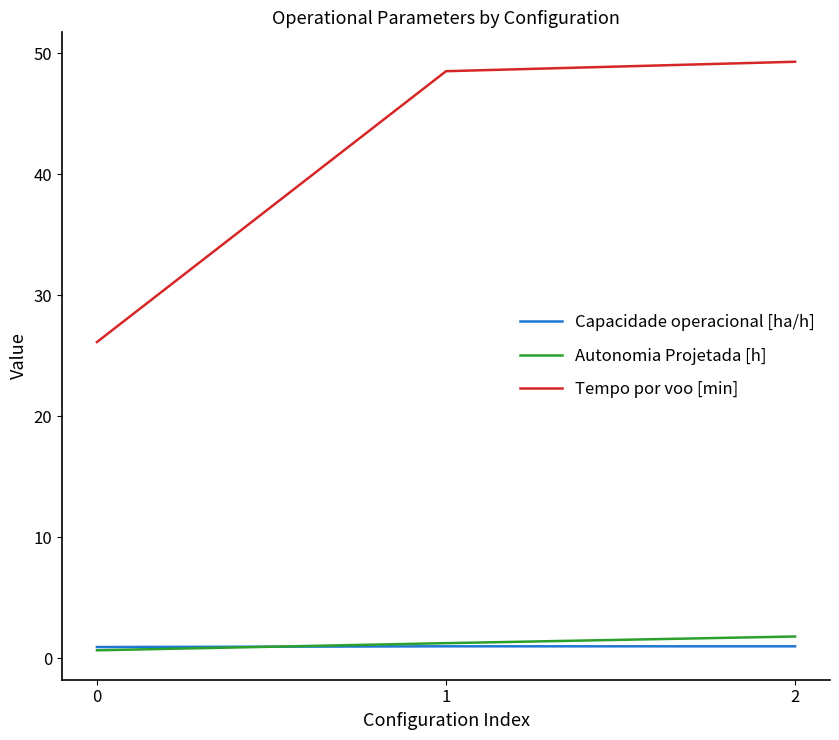

What is the highest value of the Tempo por voo [min] series?

49.3